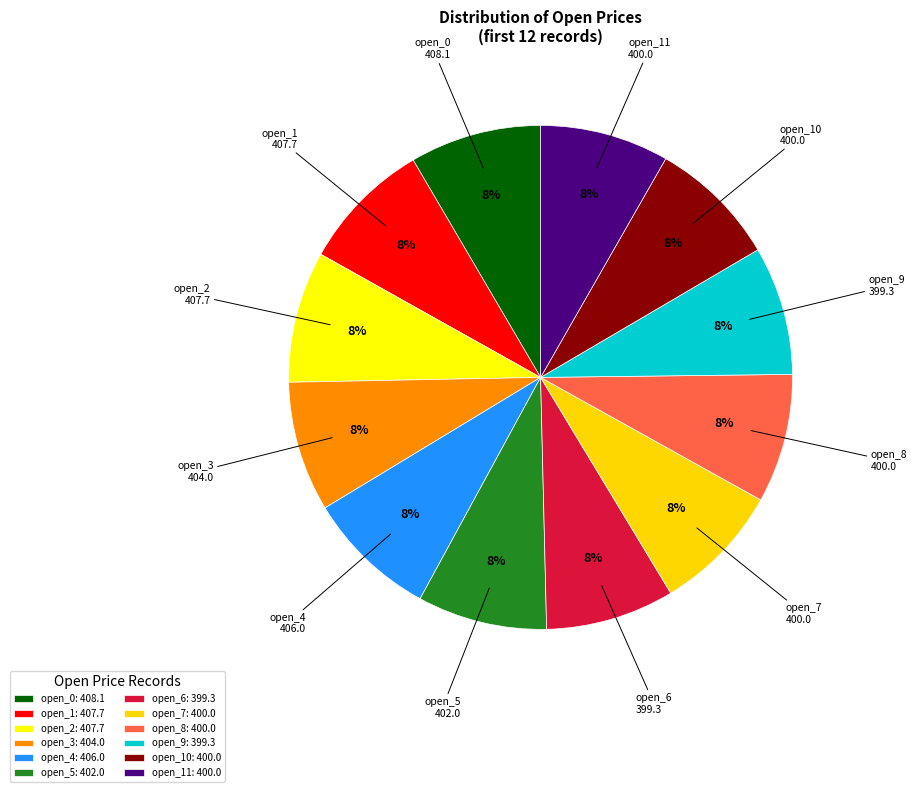

Which slice is the smallest?

open_6